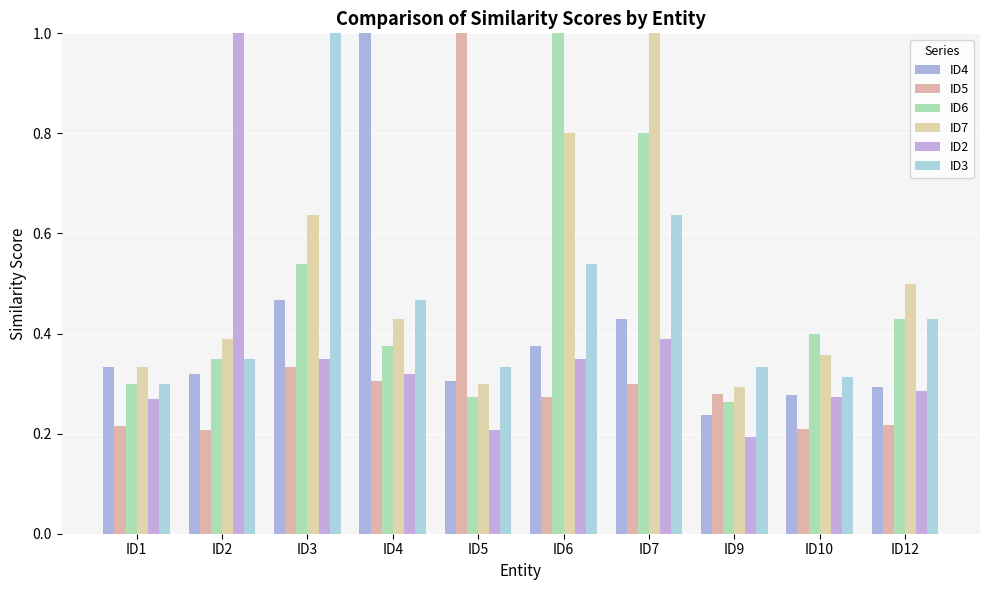

Reading right to left, list all the values displayed in this chart.

ID4: ID12=0.3	ID10=0.3	ID9=0.2	ID7=0.4	ID6=0.4	ID5=0.3	ID4=1.0	ID3=0.5	ID2=0.3	ID1=0.3
ID5: ID12=0.2	ID10=0.2	ID9=0.3	ID7=0.3	ID6=0.3	ID5=1.0	ID4=0.3	ID3=0.3	ID2=0.2	ID1=0.2
ID6: ID12=0.4	ID10=0.4	ID9=0.3	ID7=0.8	ID6=1.0	ID5=0.3	ID4=0.4	ID3=0.5	ID2=0.3	ID1=0.3
ID7: ID12=0.5	ID10=0.4	ID9=0.3	ID7=1.0	ID6=0.8	ID5=0.3	ID4=0.4	ID3=0.6	ID2=0.4	ID1=0.3
ID2: ID12=0.3	ID10=0.3	ID9=0.2	ID7=0.4	ID6=0.3	ID5=0.2	ID4=0.3	ID3=0.3	ID2=1.0	ID1=0.3
ID3: ID12=0.4	ID10=0.3	ID9=0.3	ID7=0.6	ID6=0.5	ID5=0.3	ID4=0.5	ID3=1.0	ID2=0.3	ID1=0.3